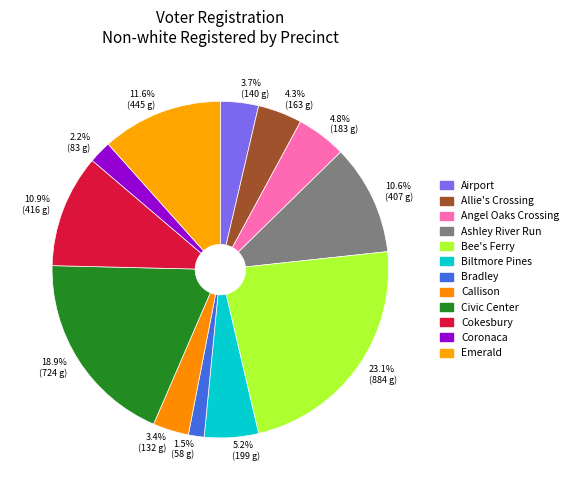

Which slice is the smallest?

1.5% (58 g)